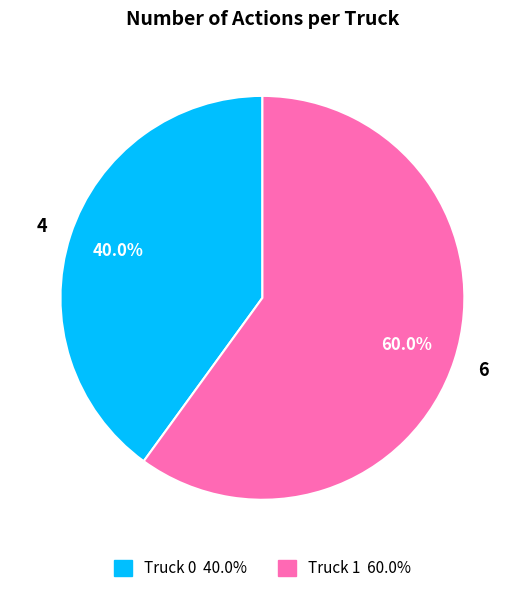

Combined, what portion of the pie is Truck 0 and Truck 1?

100.0%